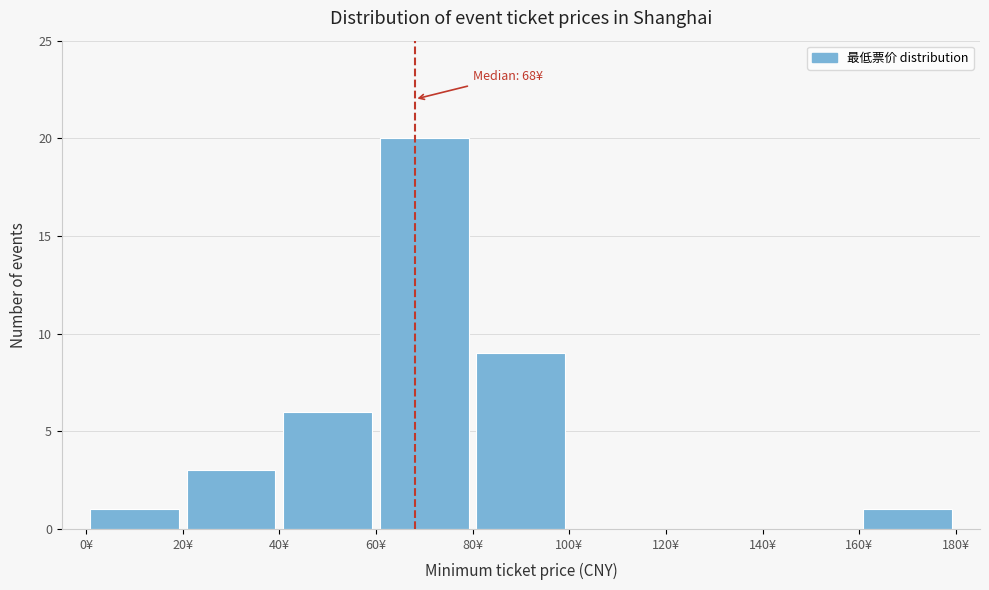

Which range on the x-axis has the tallest bar?

60 to 80